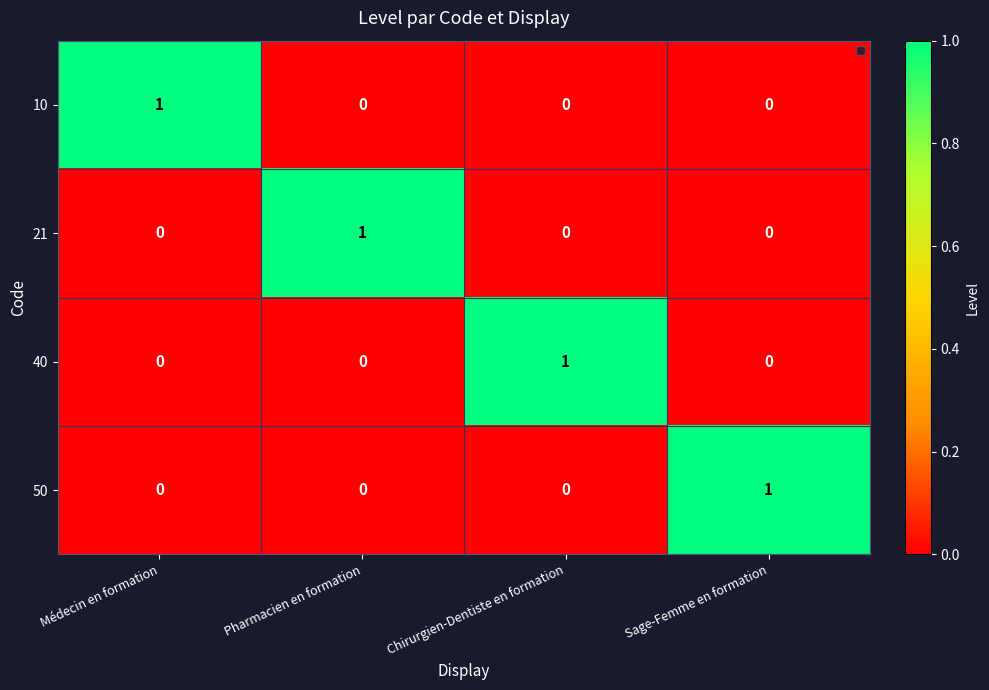

Reading left to right, transcribe all the data shown in this chart.

10: 1	0	0	0
21: 0	1	0	0
40: 0	0	1	0
50: 0	0	0	1